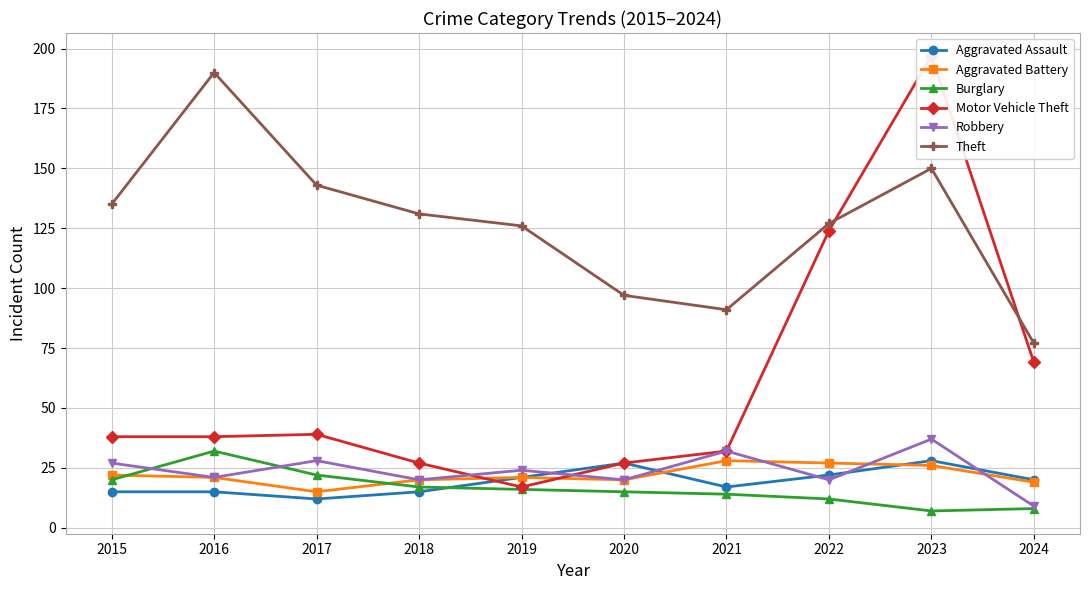

What is the difference between the maximum and minimum values in the Motor Vehicle Theft series?

180